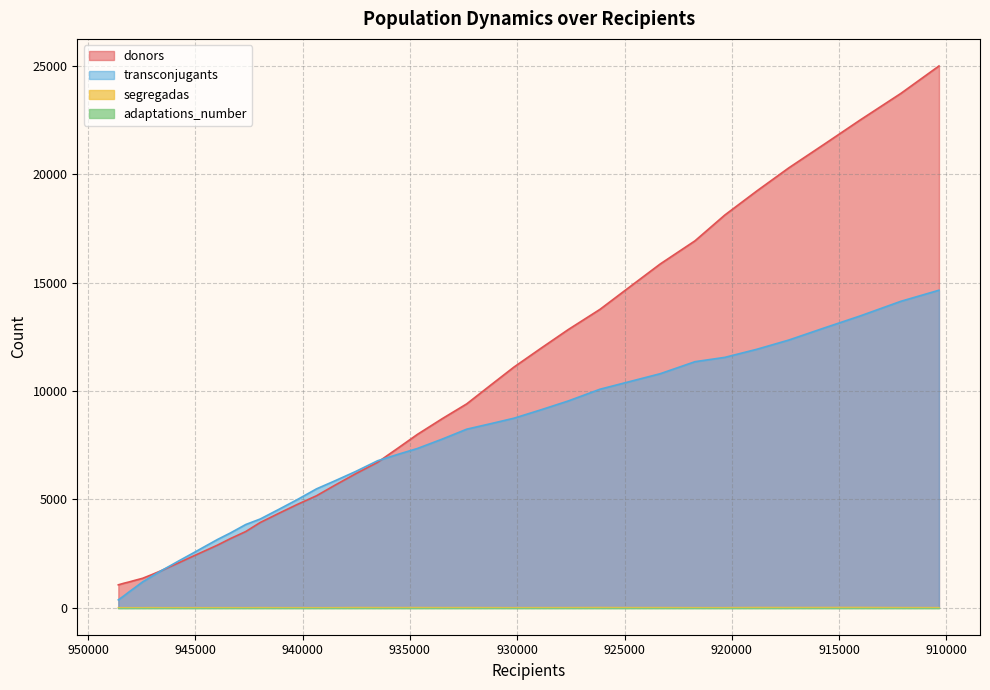

How many values in the segregadas series are below 3?

20